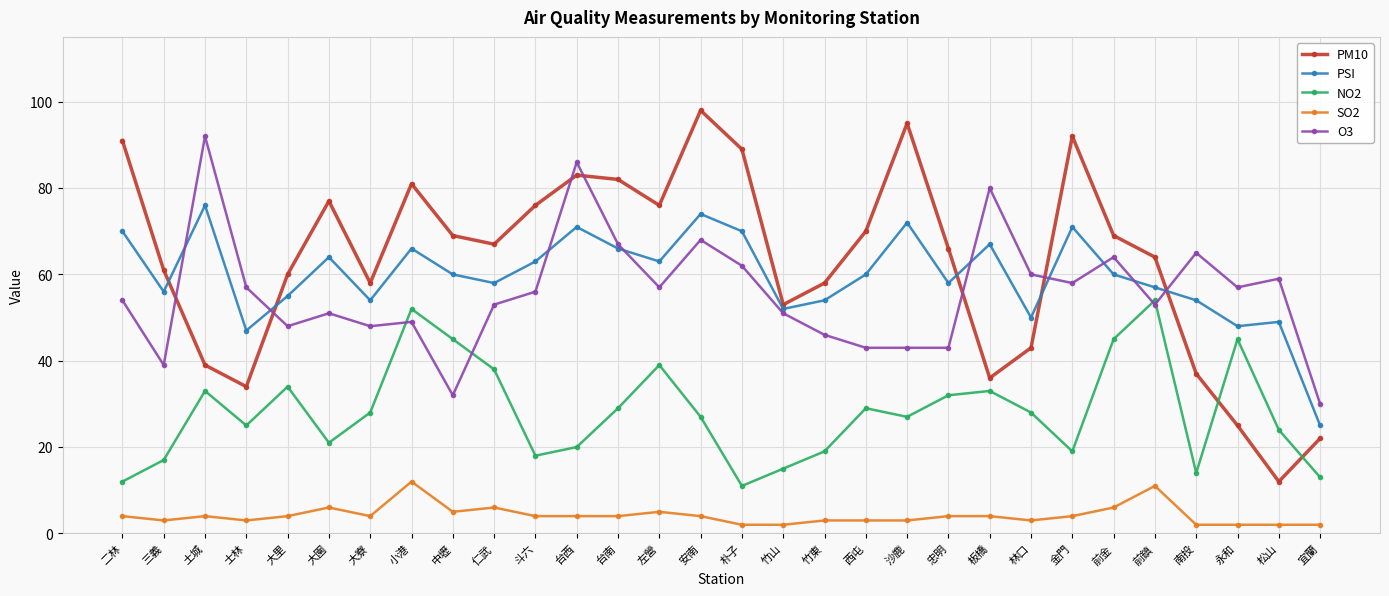

Count the number of categories in the chart.

30